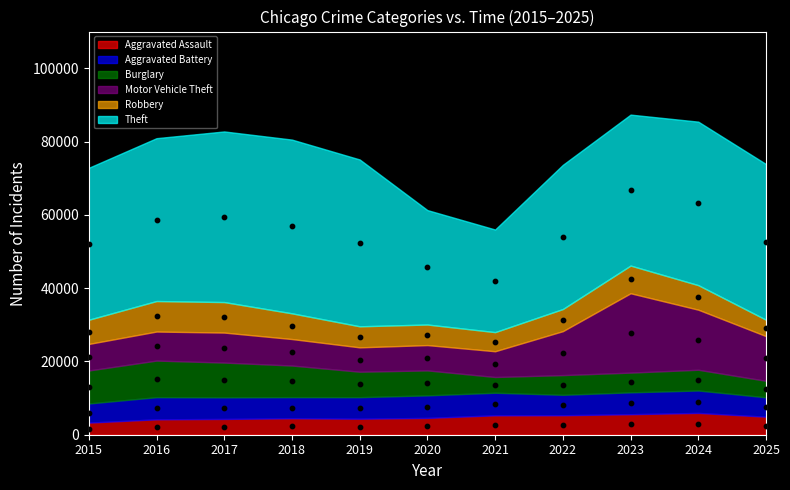

At which category is the sum across all series the highest?

2023